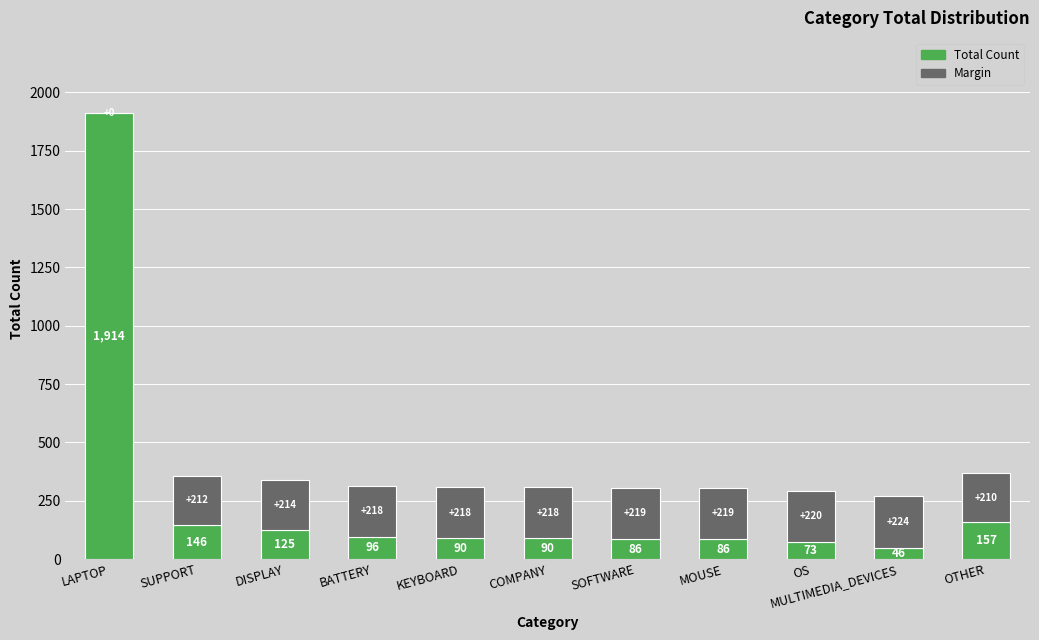

What is the total value across all series at LAPTOP?

1914.0